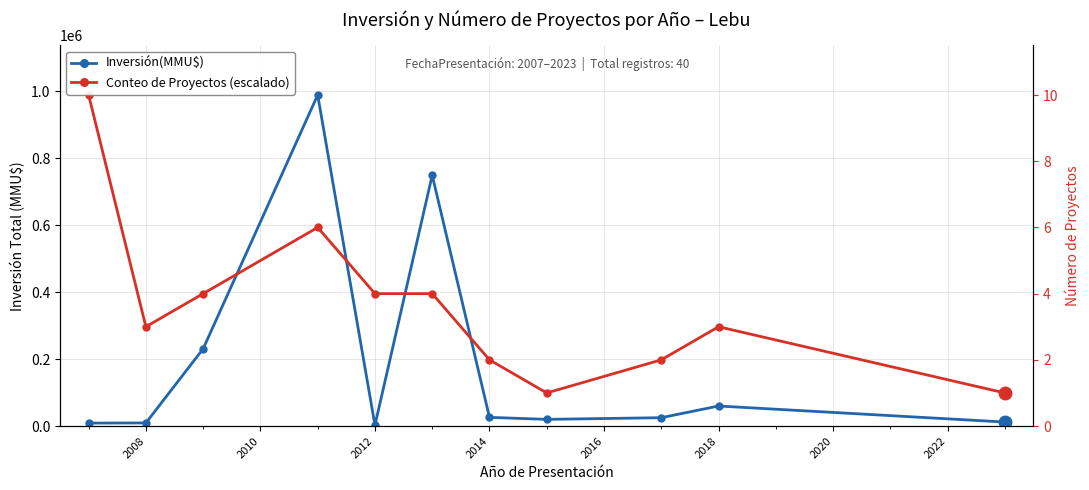

Rank the series by their maximum value, from lowest to highest.

Inversión(MMU$), Conteo de Proyectos (escalado)